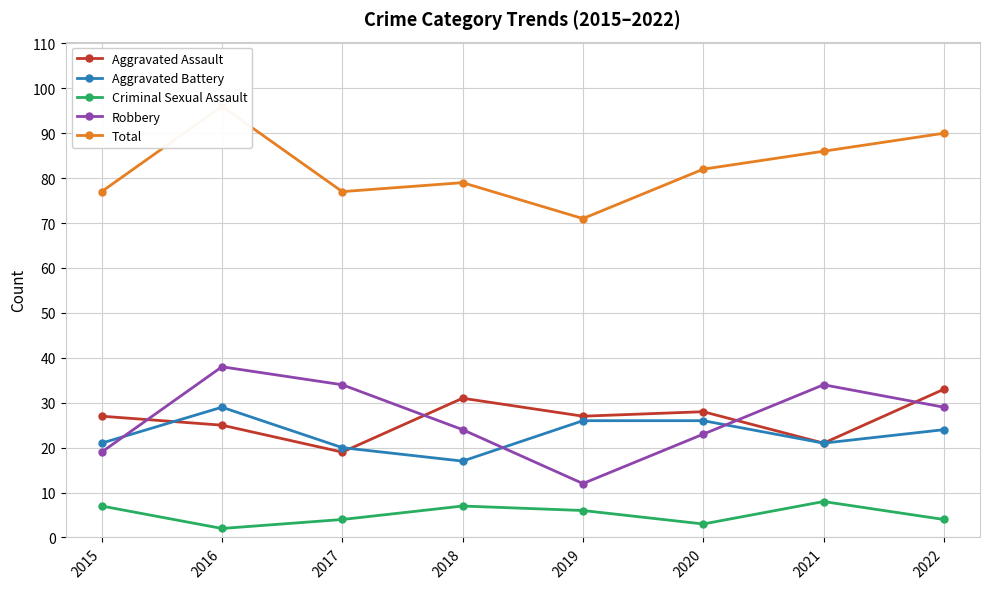

Rank the categories by Criminal Sexual Assault value from highest to lowest.

2021, 2015, 2018, 2019, 2017, 2022, 2020, 2016